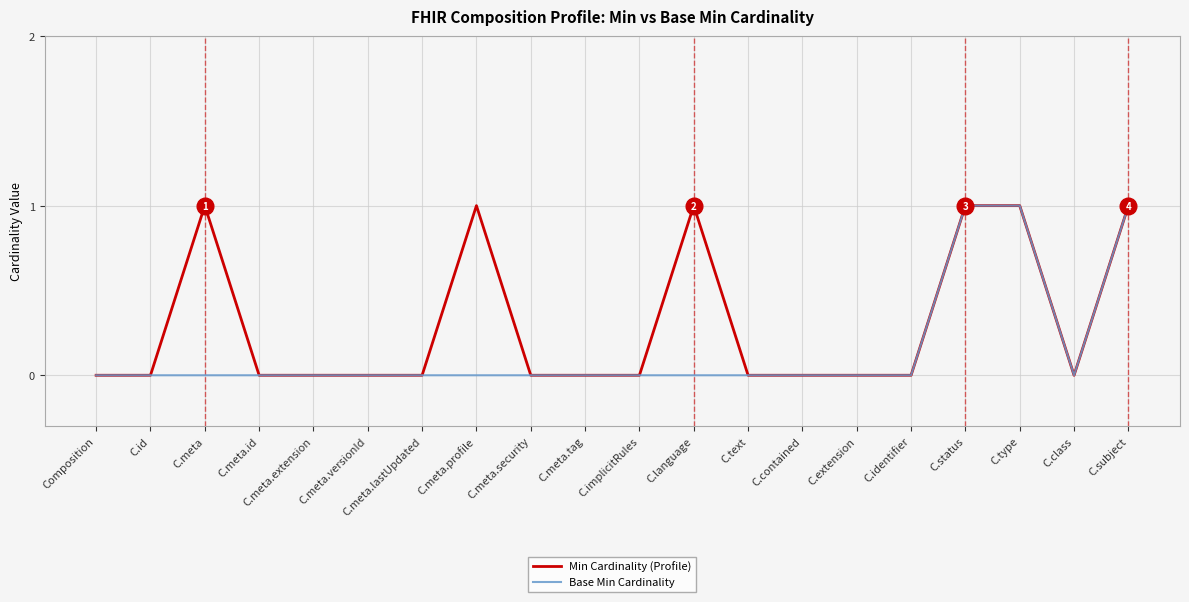

Between C.meta.profile and C.meta.security, which series saw the biggest shift?

Min Cardinality (Profile)